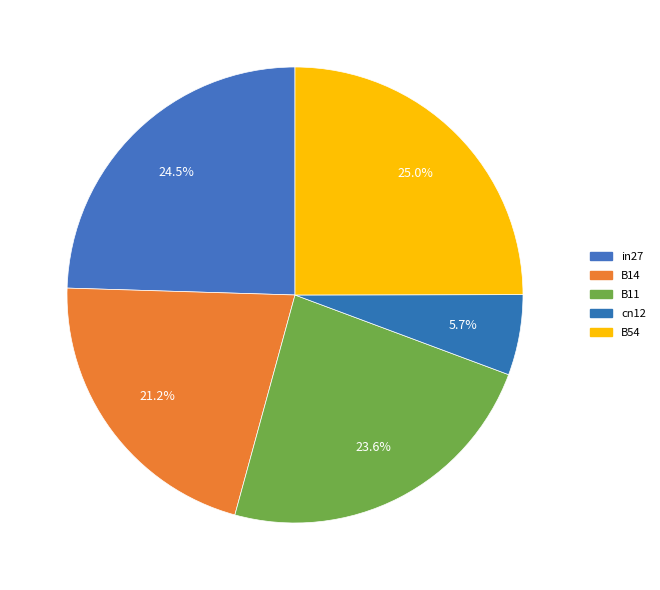

Does B11 account for over 50% of the chart?

No